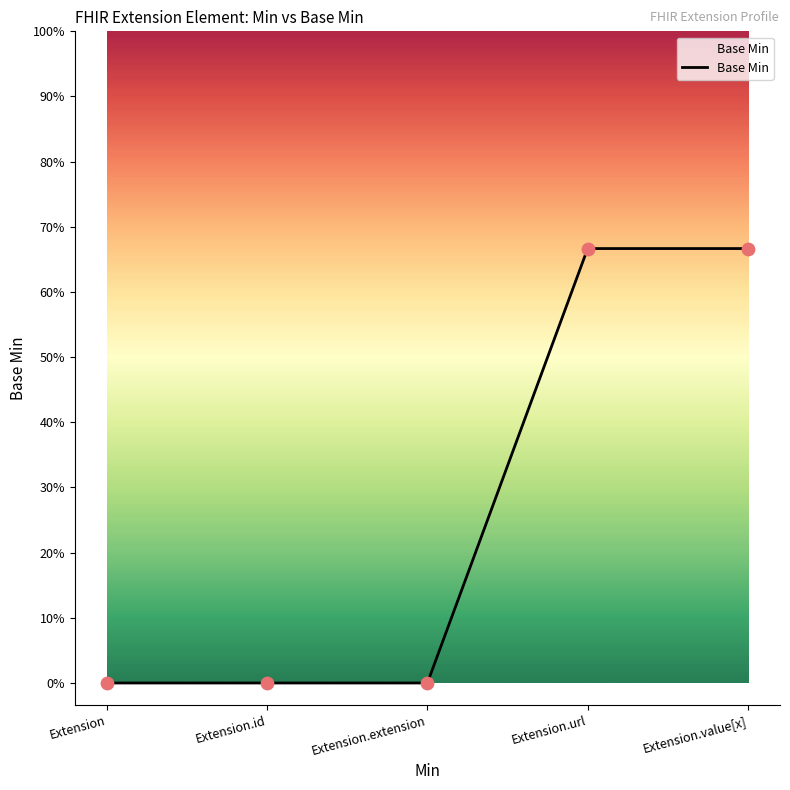

Which has a higher value, Extension.url or Extension?

Extension.url